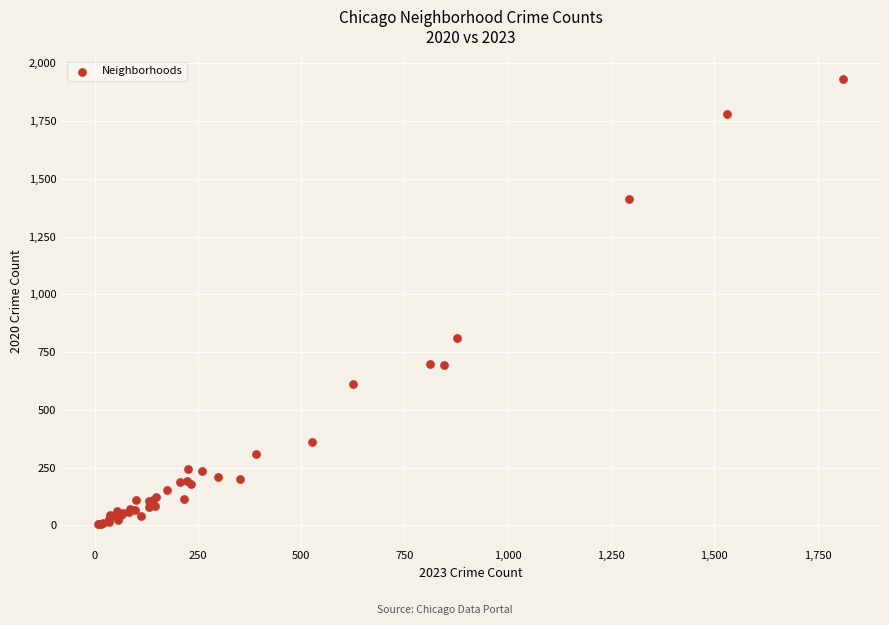

What Y value in the scatter plot is closest to 969?

812